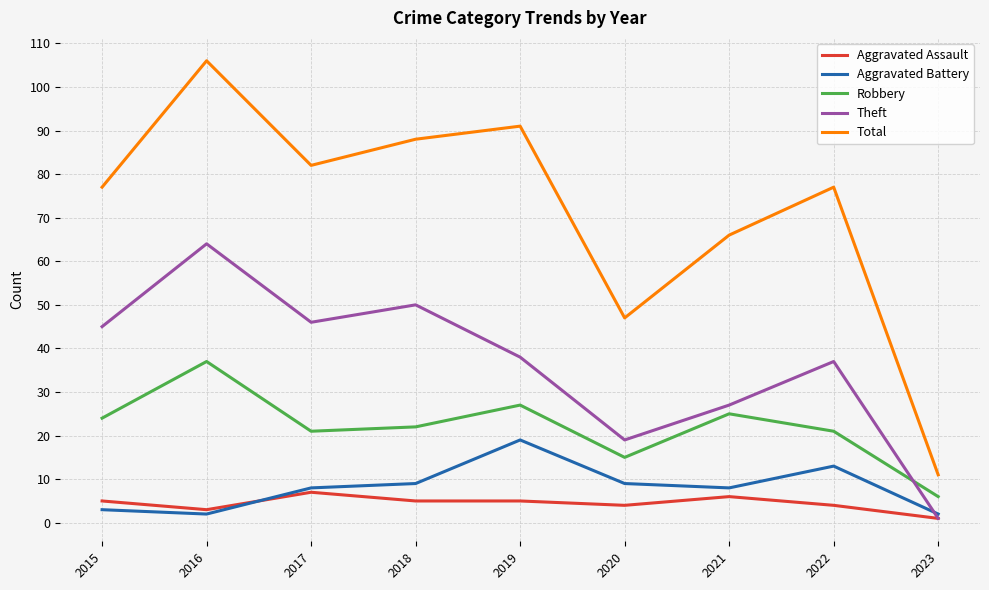

The value of Aggravated Assault at 2017 is 12. True or false?

False